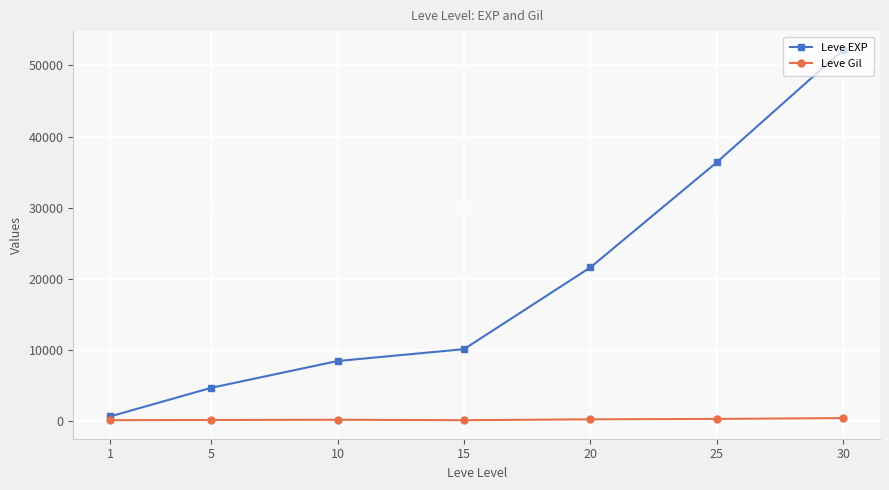

What is the greatest value displayed?

52220